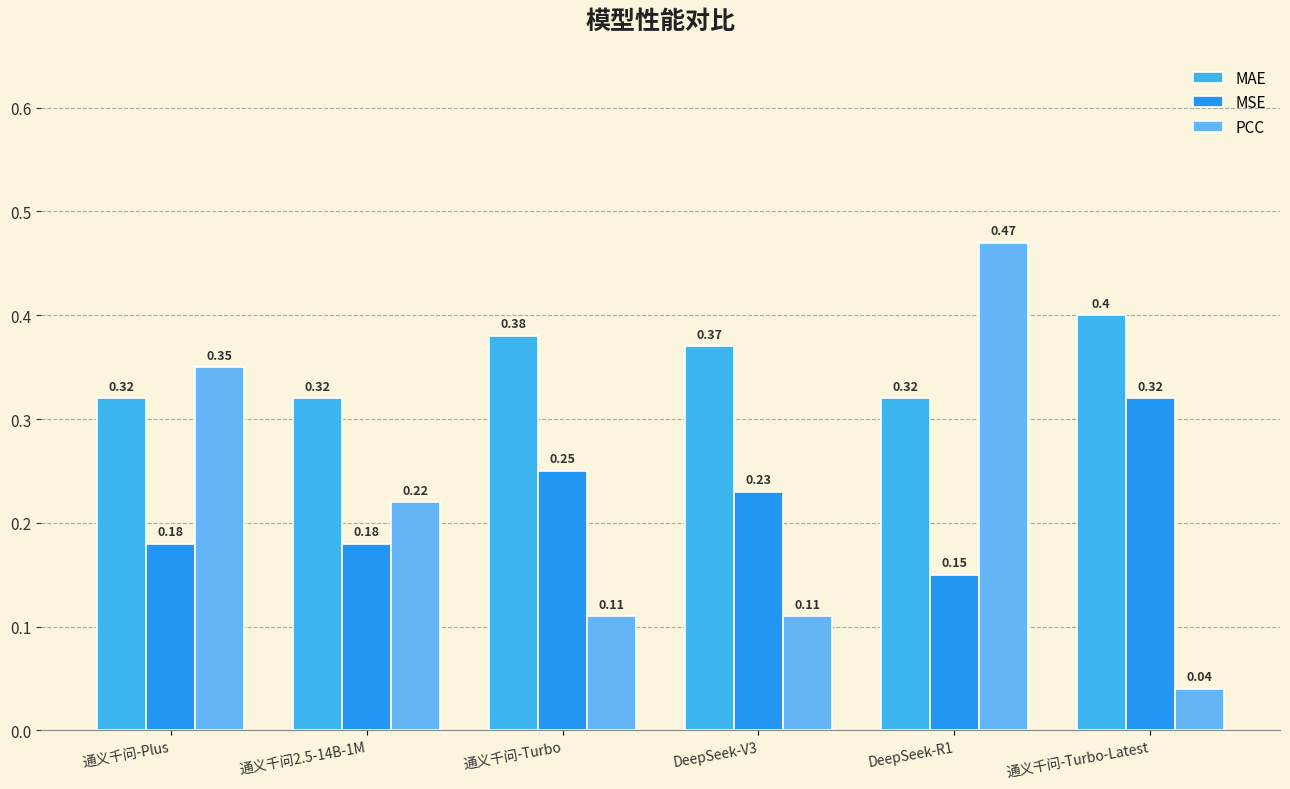

List the series in order of their peak value, highest first.

PCC, MAE, MSE